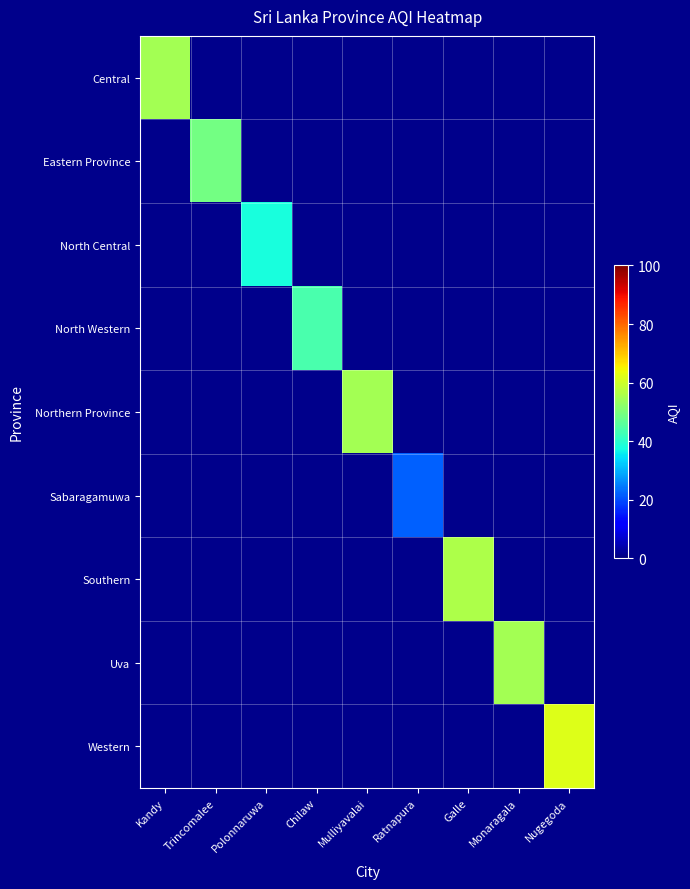

What is the greatest value displayed?

62.0